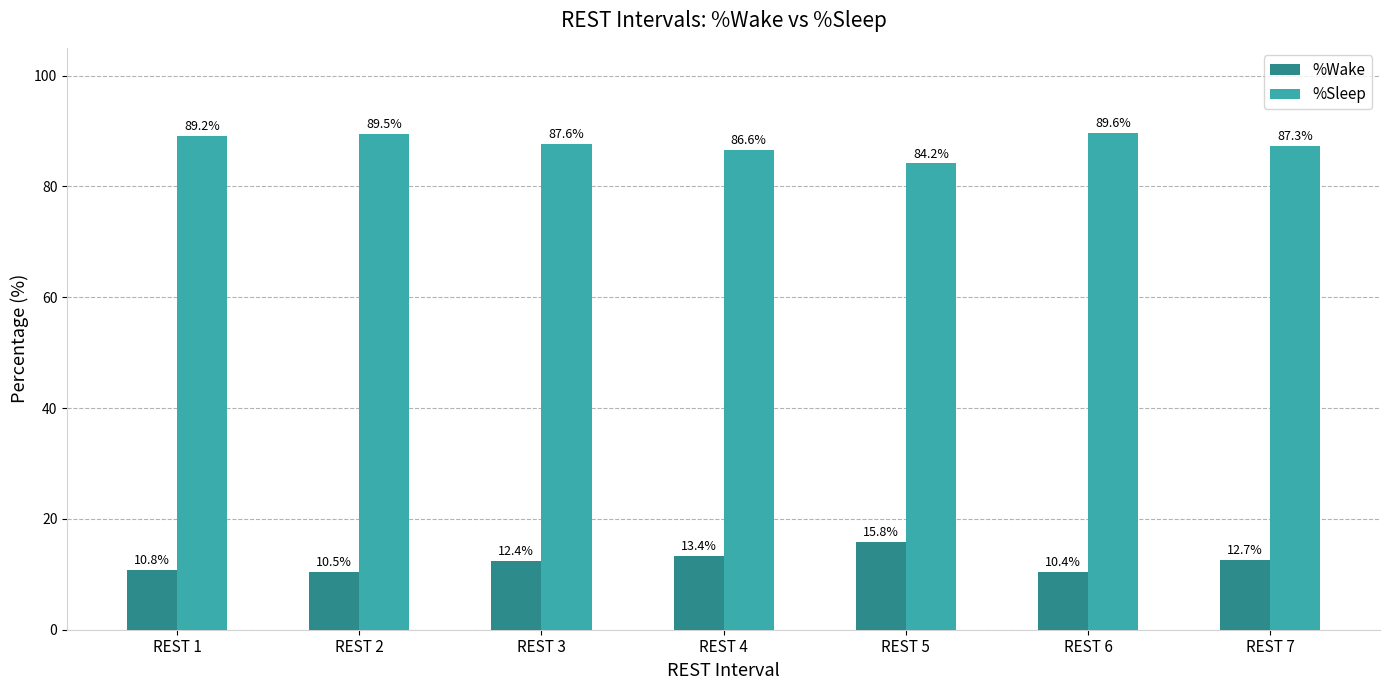

What are all the series names shown in the legend?

%Wake, %Sleep